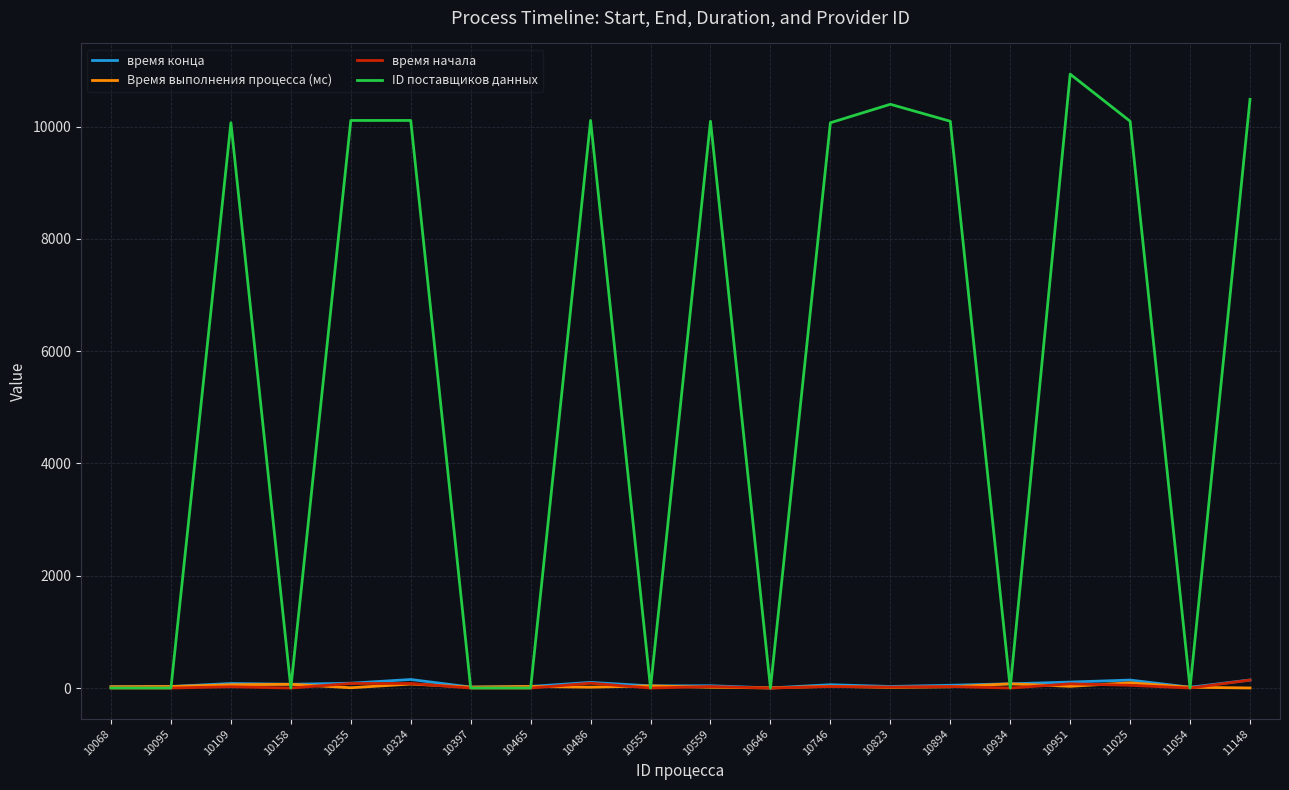

Is it true that Время выполнения процесса (мс) equals 1 at 11148?

True